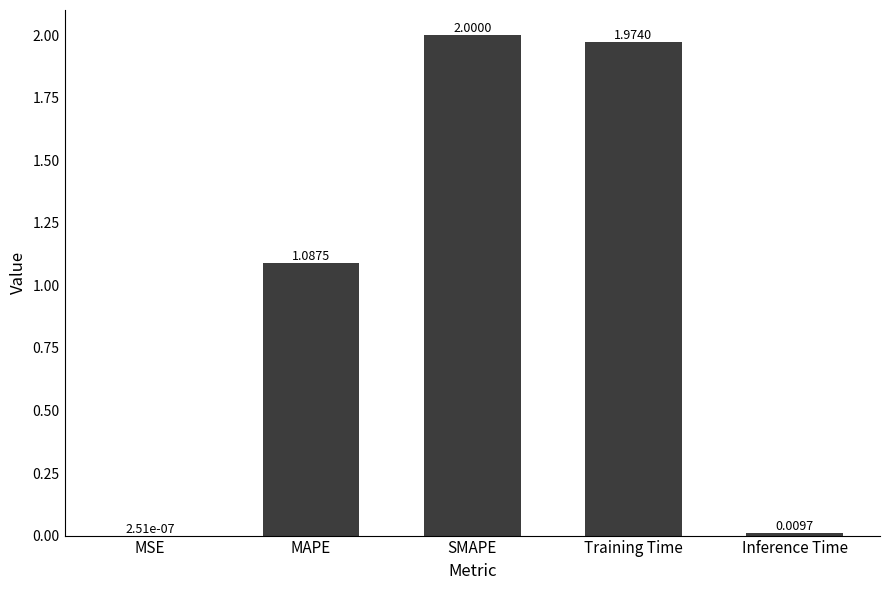

What is the change in value from Training Time to Inference Time?

-2.0